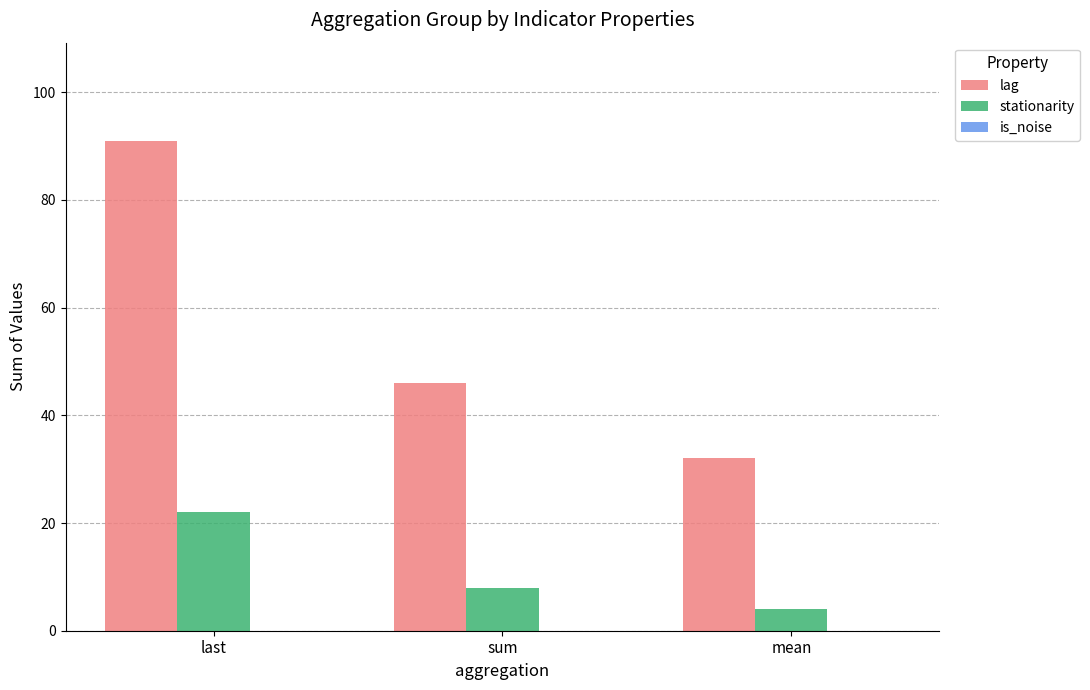

Which category has the lowest value in the stationarity series?

mean